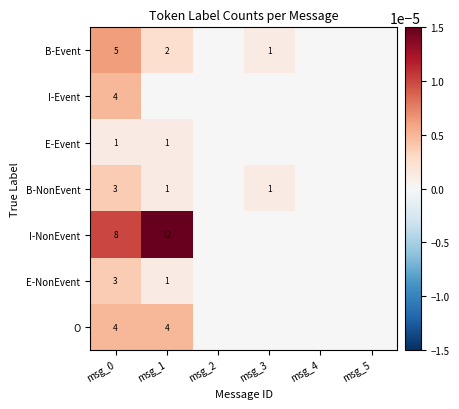

Which category has the highest value across all series?

msg_1